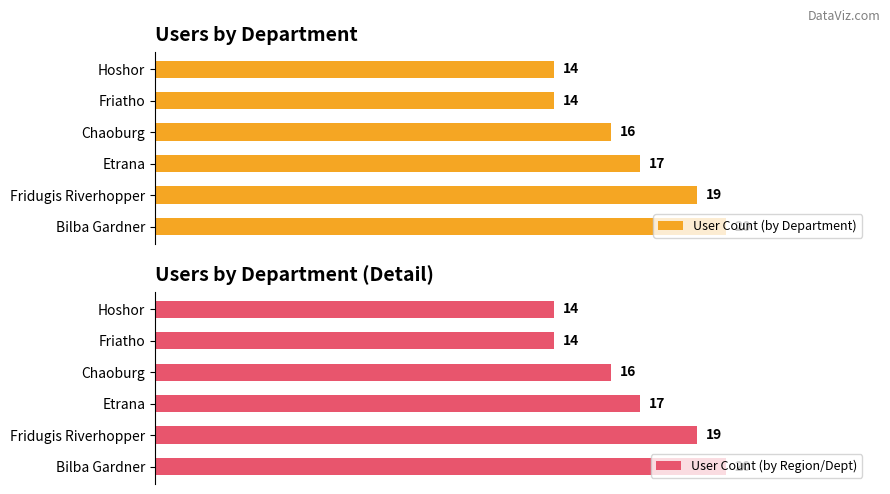

Reading right to left, extract all data points from this chart.

User Count (by Department): 14	14	16	17	19	20
User Count (by Region/Dept): 14	14	16	17	19	20